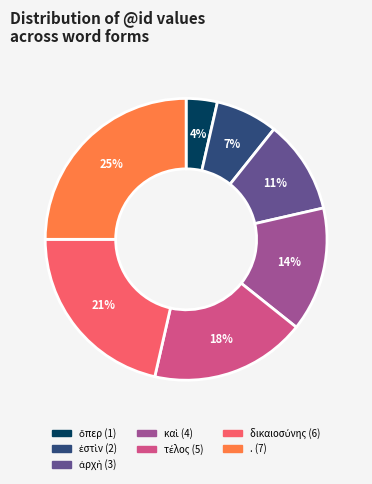

Is there a majority slice in this chart?

No